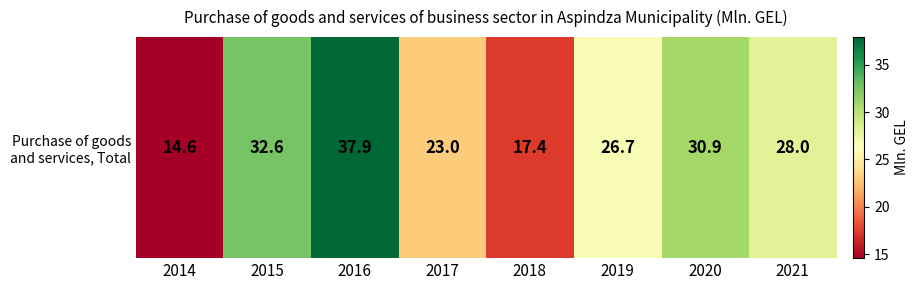

The chart shows a value of 59.3 at 2016. True or false?

False